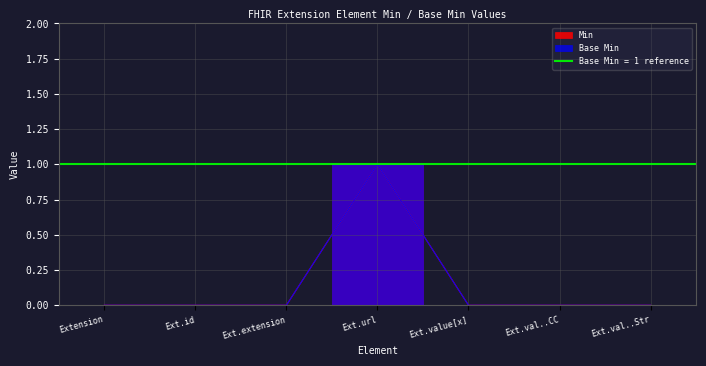

What is the difference between the maximum and second lowest values in the Min series?

1